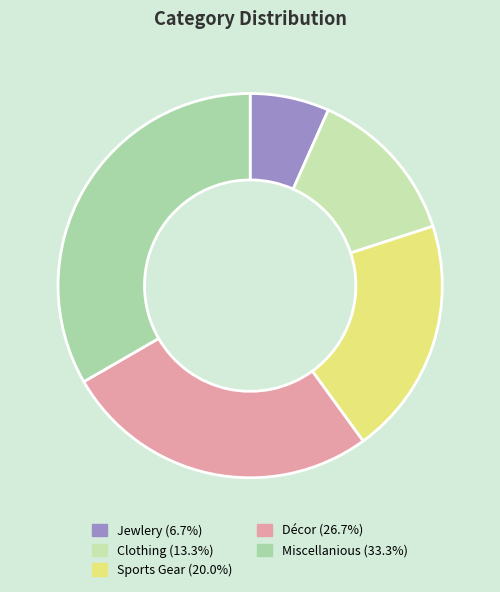

What is the ratio of the value at Jewlery to the value at Miscellanious?

0.2